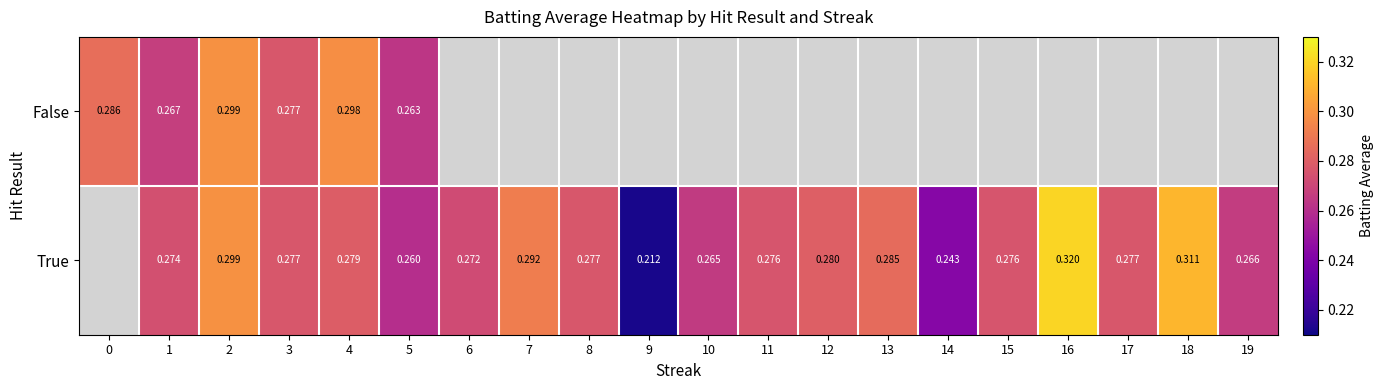

Is the value of False at 2 greater than the value of True at 18?

No